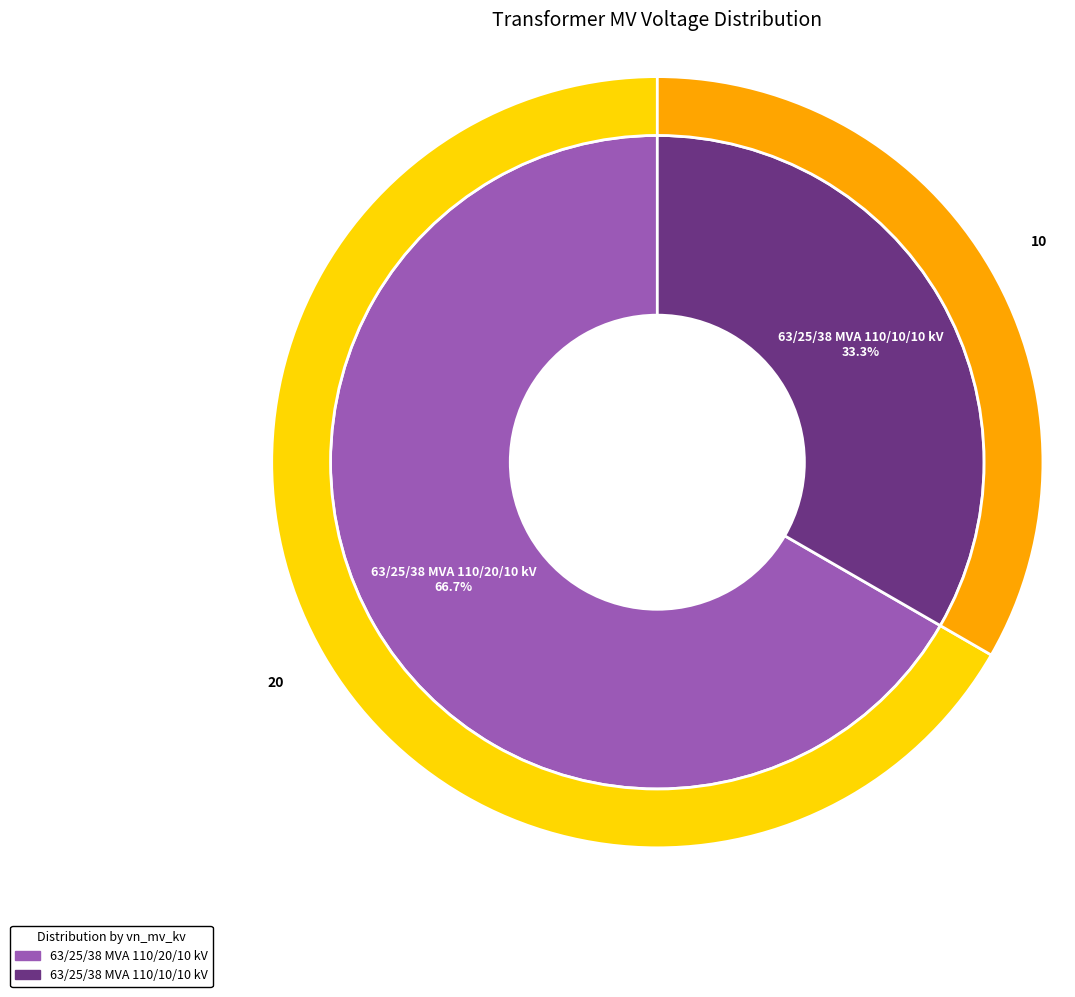

What portion of the pie excludes 63/25/38 MVA 110/10/10 kV?

66.7%